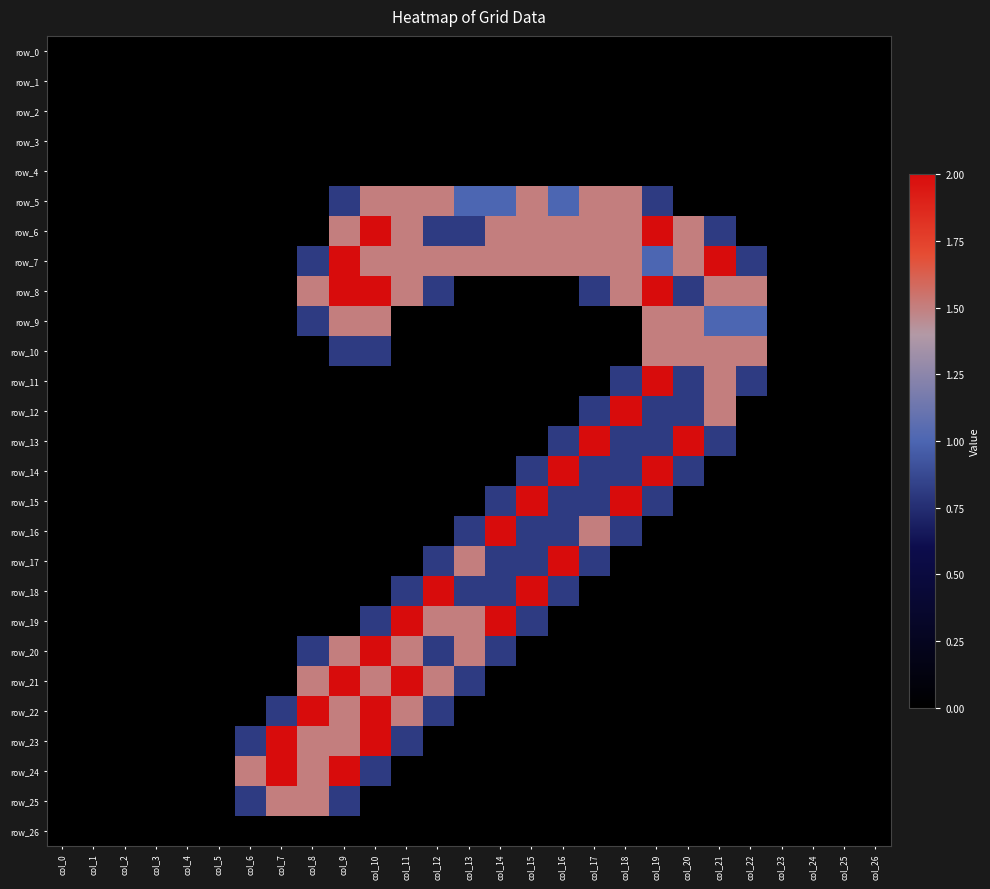

Which series changed the most between col_24 and col_25?

row_0